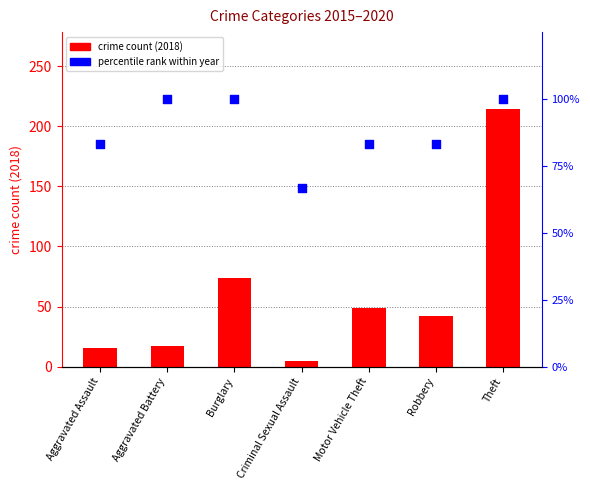

What are all the series names shown in the legend?

crime count (2018), percentile rank within year